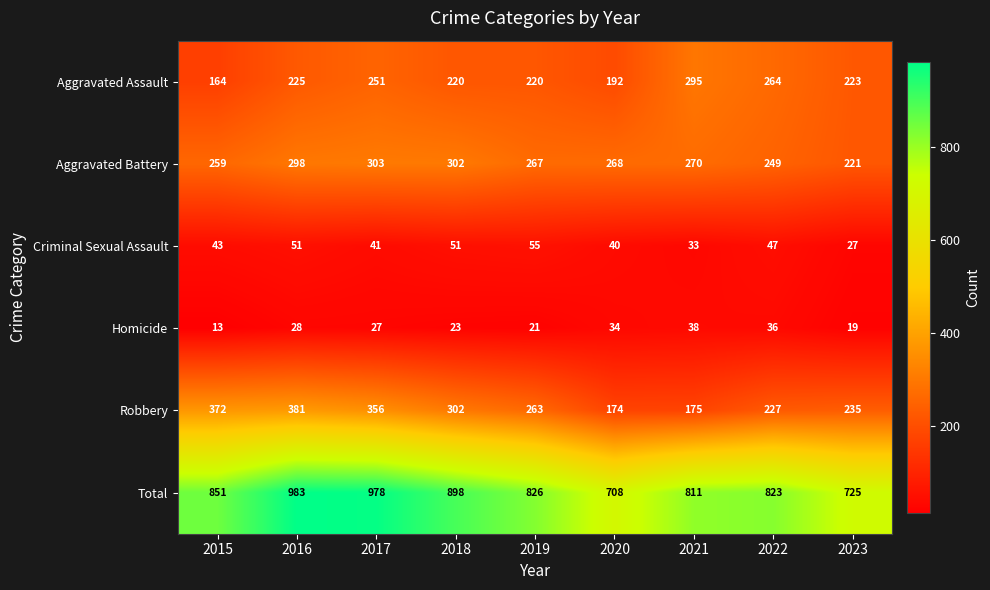

At which label is Aggravated Battery closest to 262?

2015